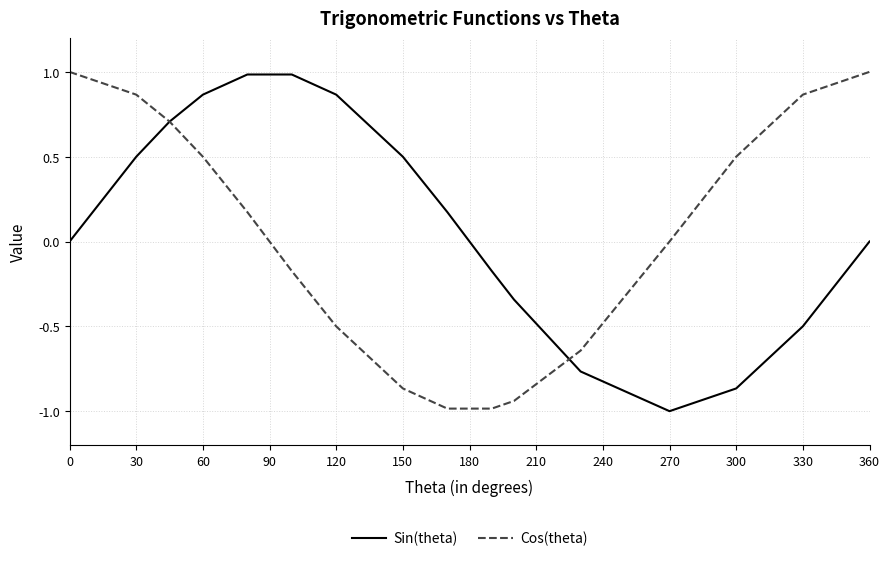

What is the maximum value for Sin(theta)?

1.0